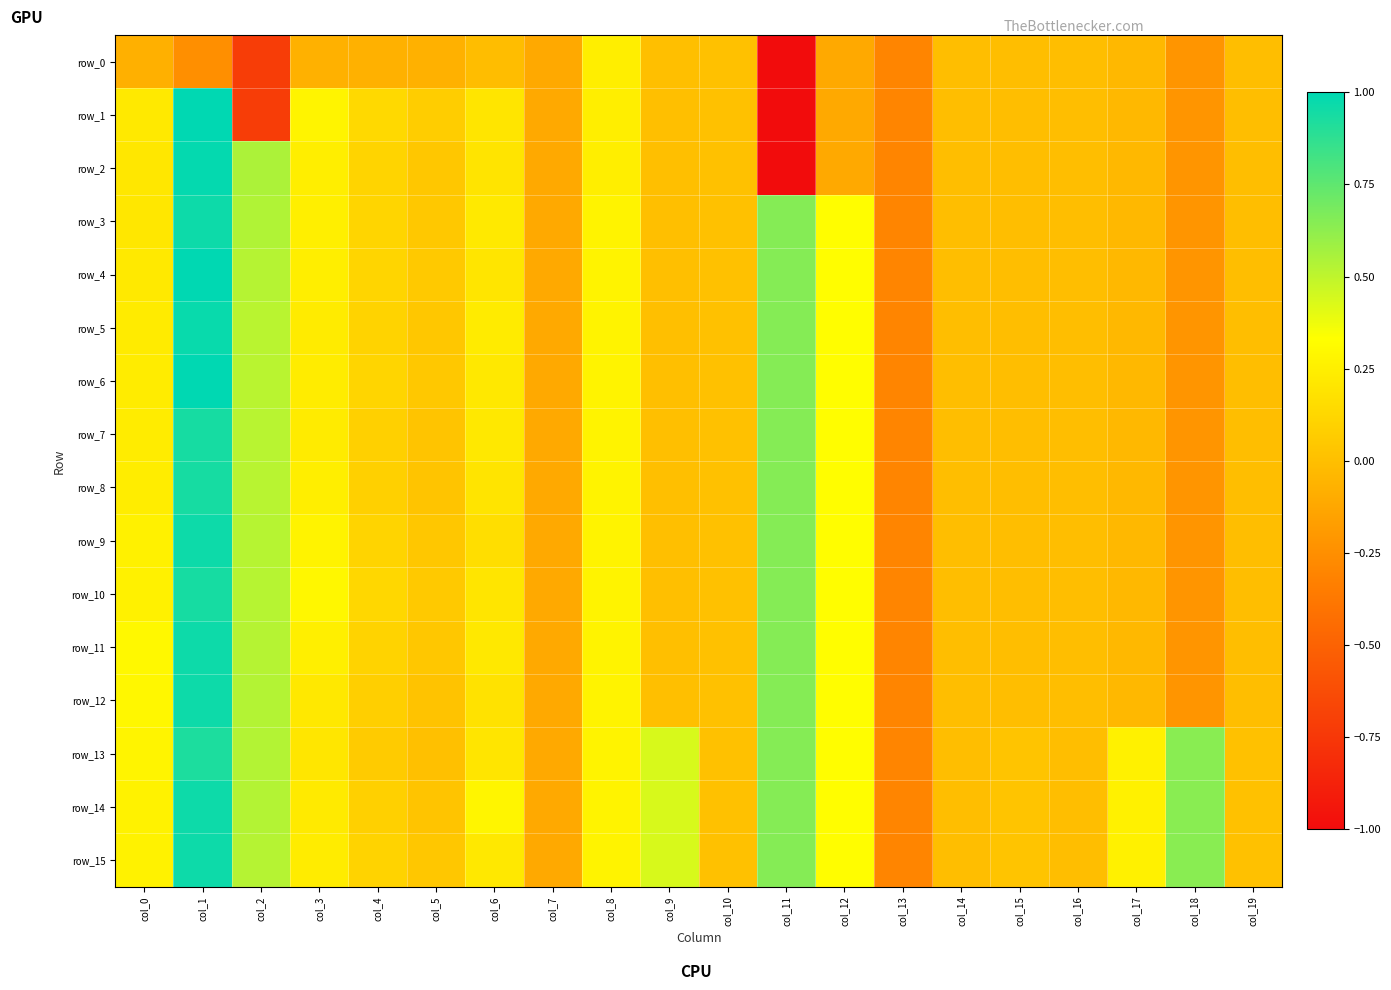

What is the average value of the row_7 series?

0.1